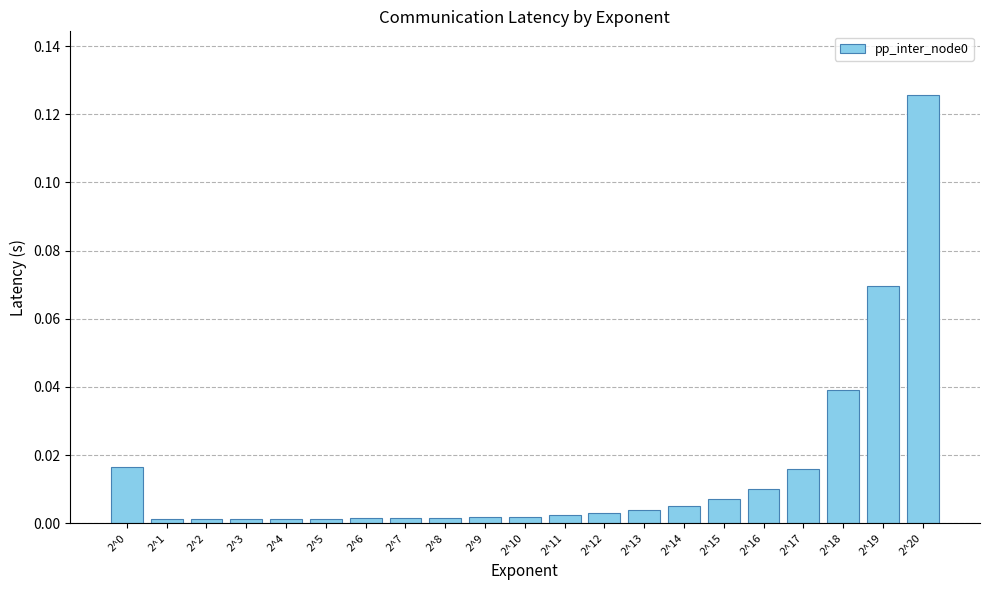

Are the bars horizontal?

No